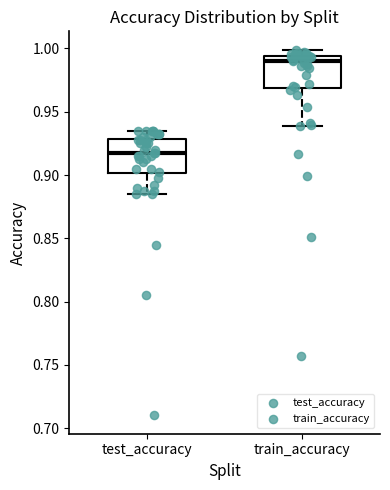

Reading left to right, read every box against the y-axis: the position of its median line, the range the box covers, and the ends of its whiskers. The values are not printed on the chart, so give them approximately, as read against the axis.

test_accuracy: median 0.920, box 0.900 to 0.930, whiskers 0.885 to 0.935
train_accuracy: median 0.990, box 0.970 to 0.995, whiskers 0.940 to 1.000